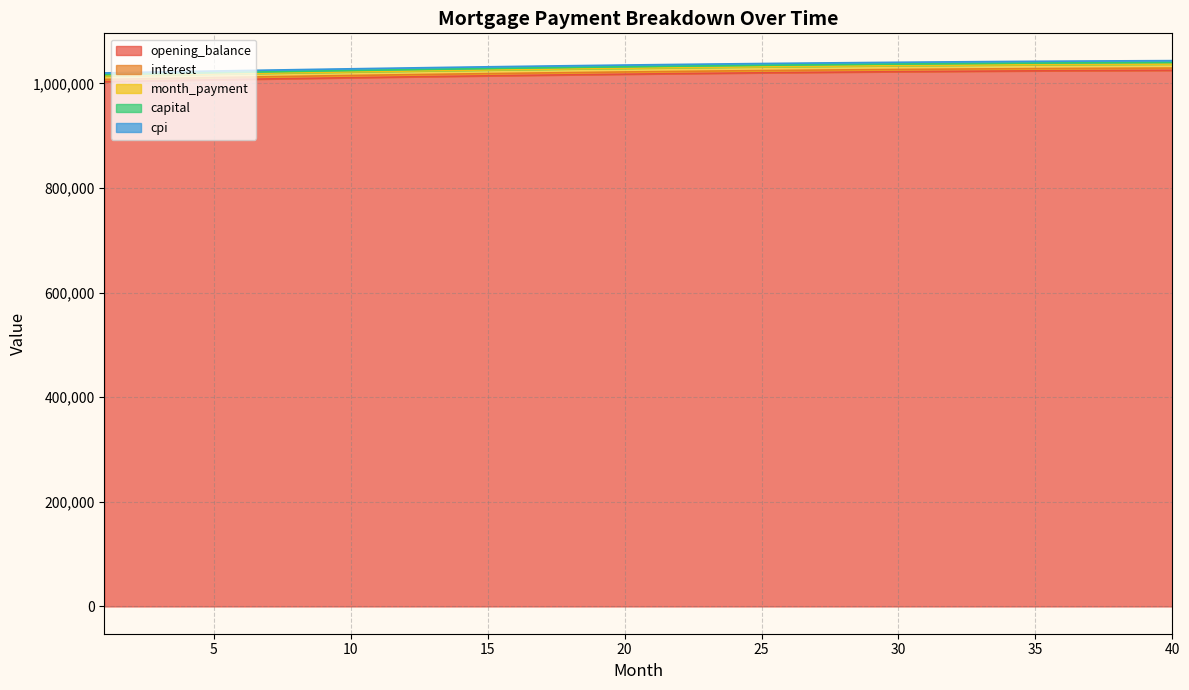

What is the minimum value shown in the chart?

1003333.3